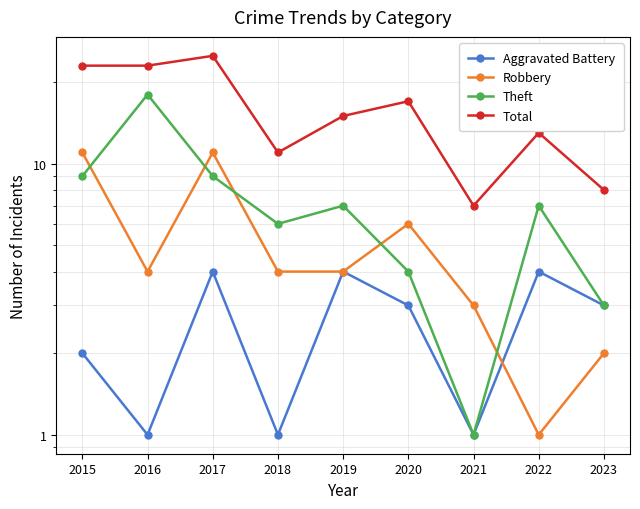

True or false: Theft and Total cross at least once.

False